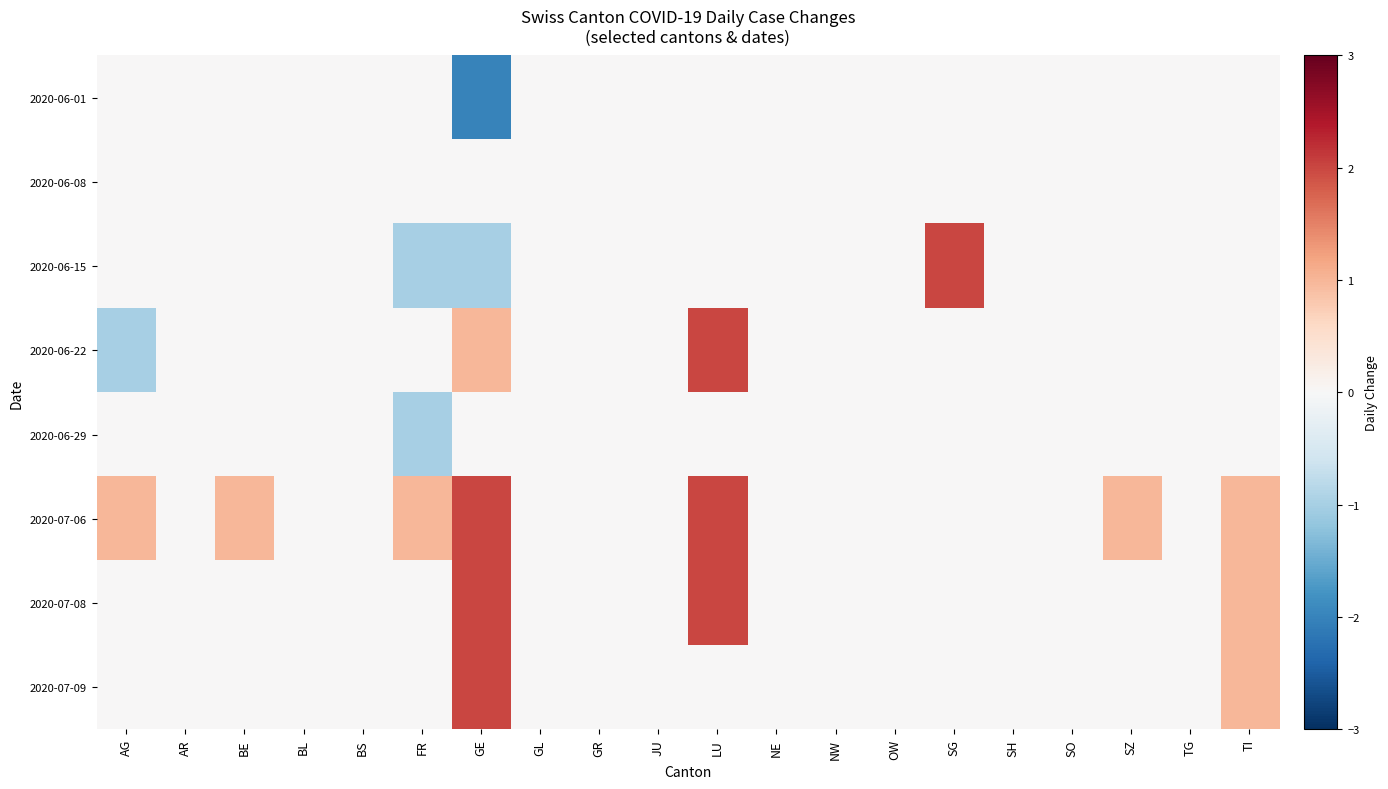

Rank the series at GL from lowest to highest value.

2020-06-01, 2020-06-08, 2020-06-15, 2020-06-22, 2020-06-29, 2020-07-06, 2020-07-08, 2020-07-09